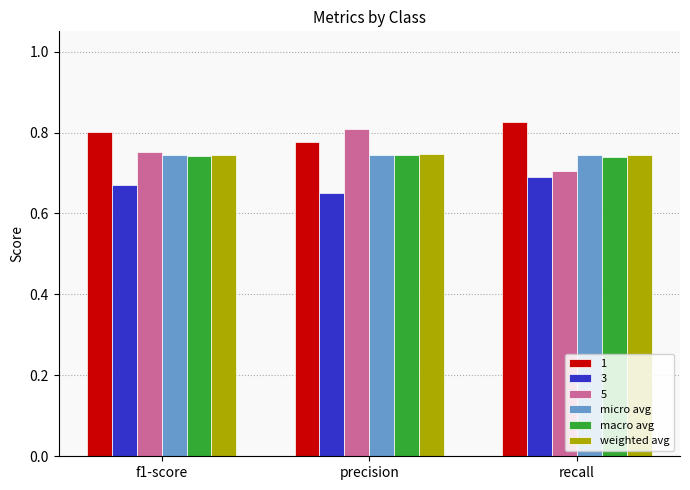

How many data points does each series have?

3